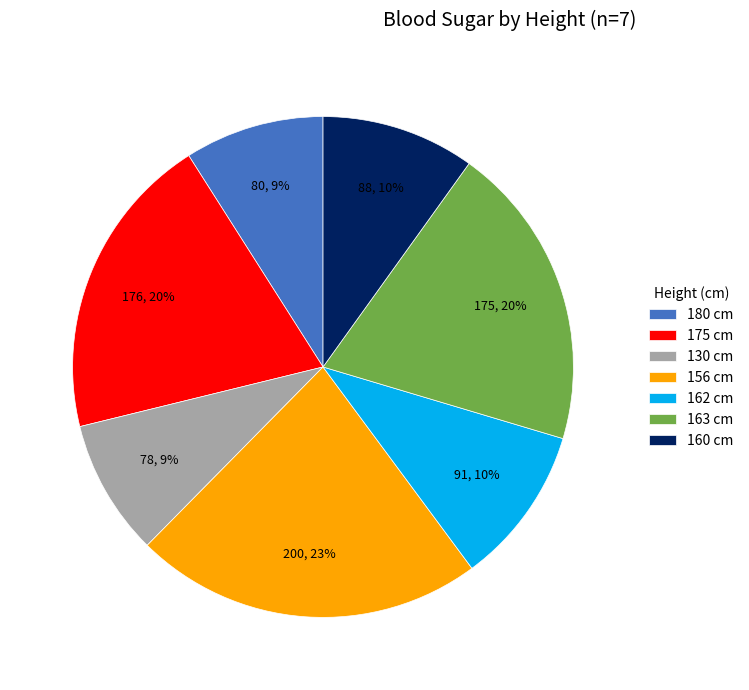

How many segments does this pie chart have?

7